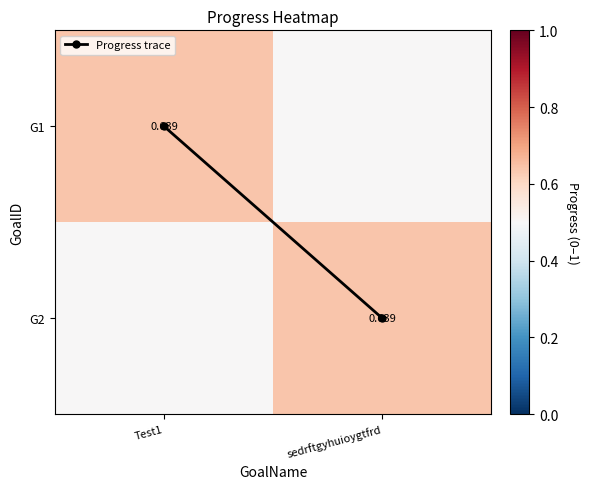

Where is Progress trace nearest to the value 0?

Test1